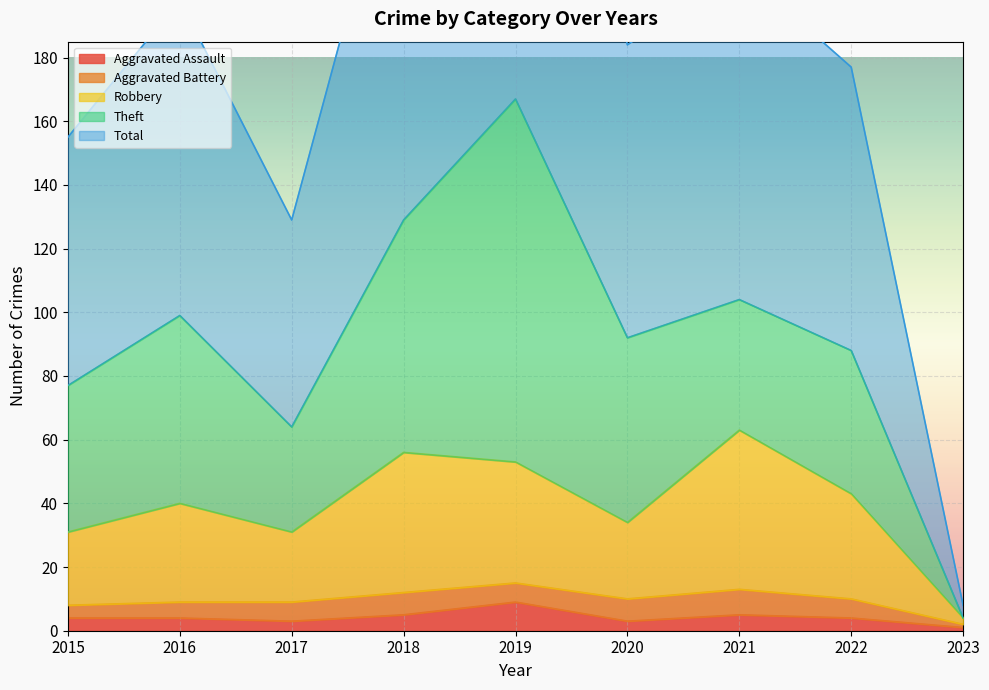

What is the highest value of the Total series?

334